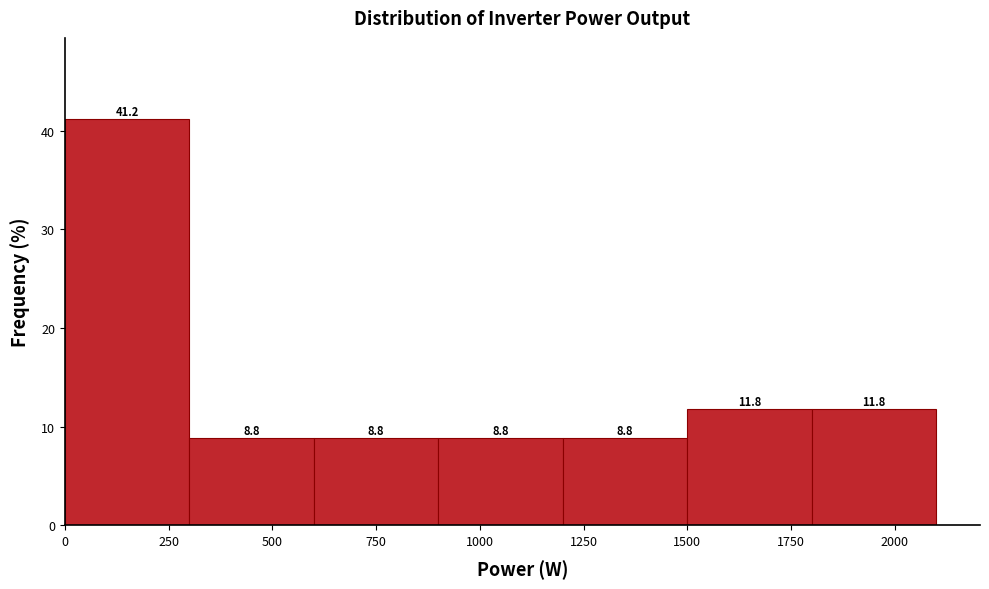

What is the height of the bar covering 300 to 600 on the x-axis?

8.8